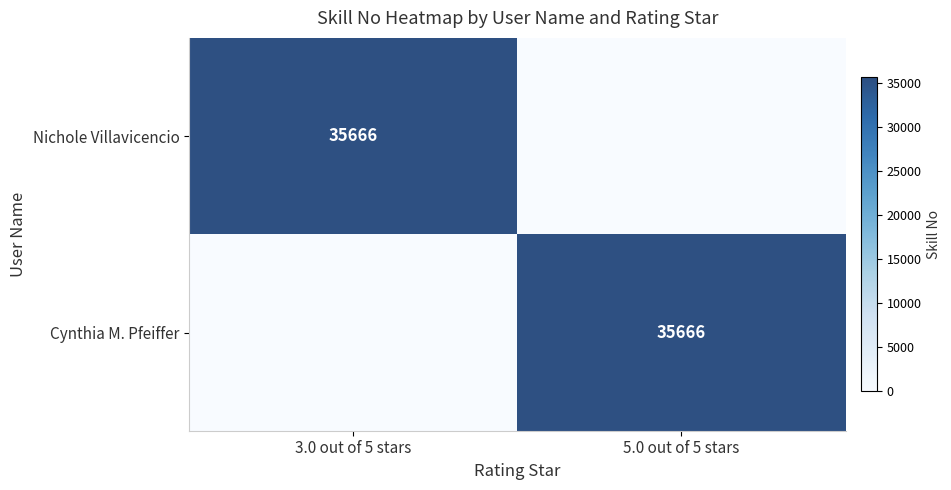

The value of Cynthia M. Pfeiffer at 5.0 out of 5 stars is 24514. True or false?

False